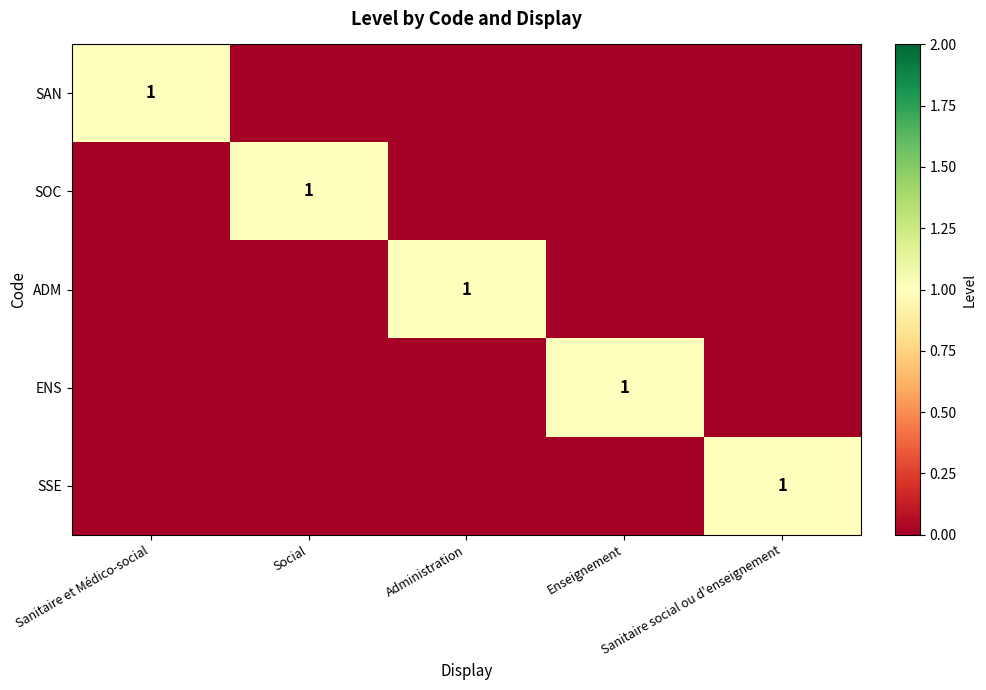

At which label does ADM reach its peak?

Administration